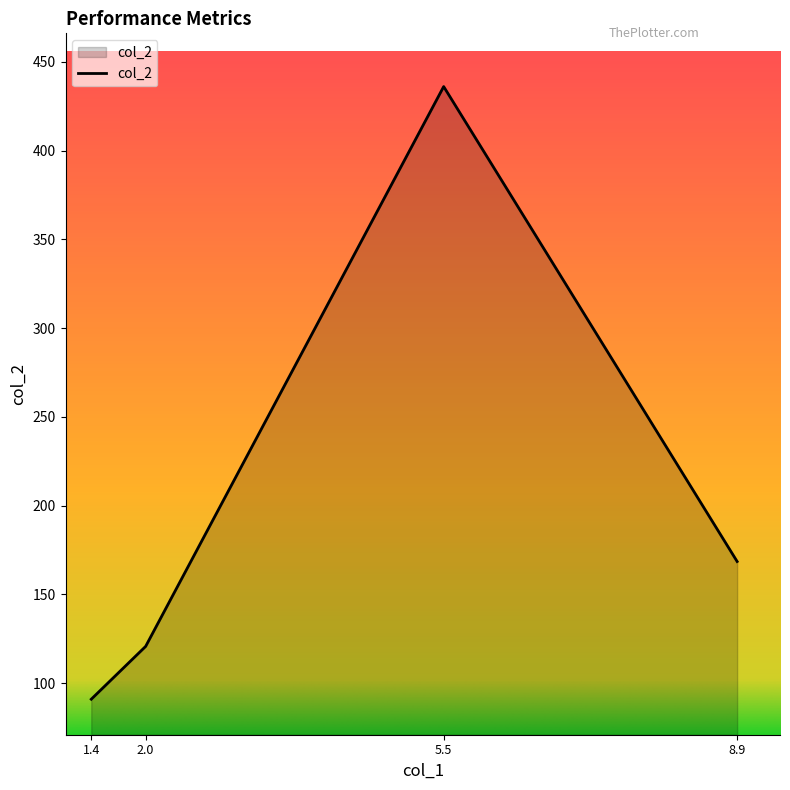

Rank the categories by value from highest to lowest.

5.5, 8.9, 2.0, 1.4